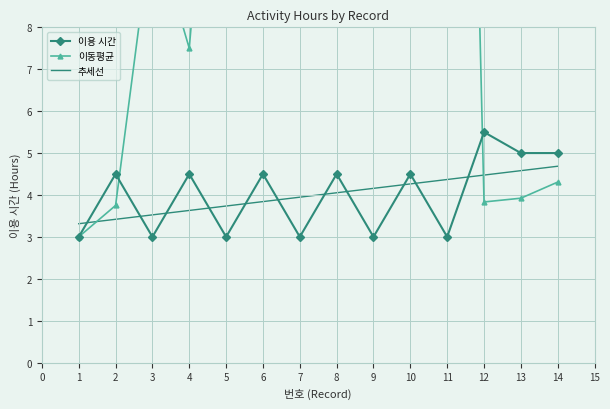

How many data points in 이용 시간 are less than 4?

6